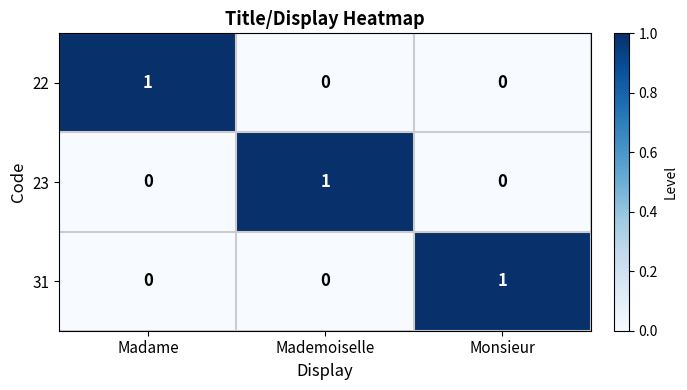

At how many categories does at least one series exceed 0?

3